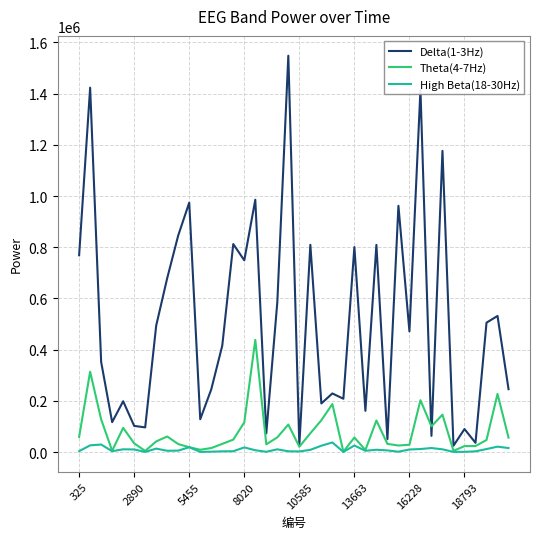

List the series in order of their peak value, highest first.

Delta(1-3Hz), Theta(4-7Hz), High Beta(18-30Hz)